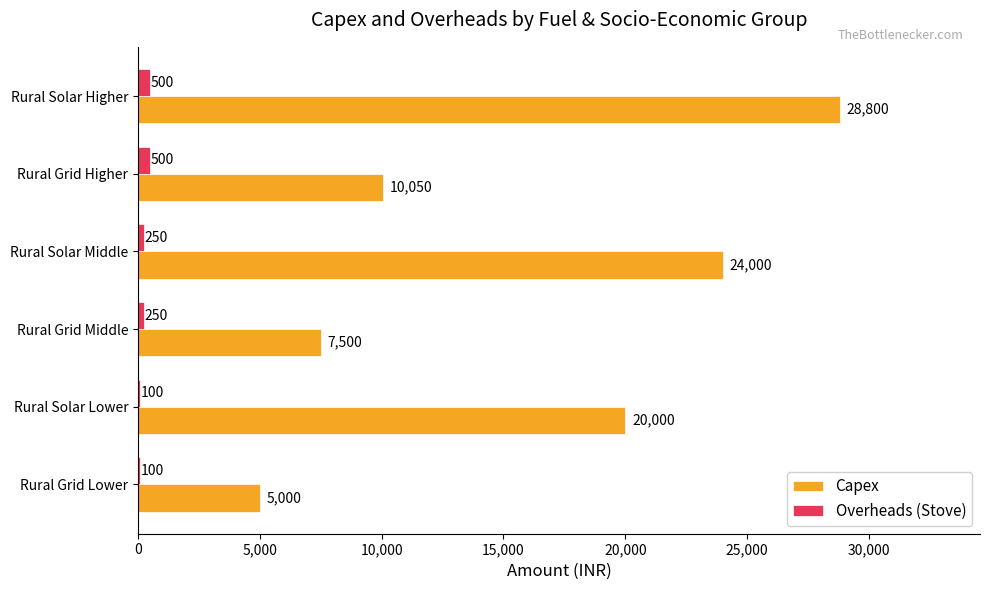

True or false: Capex has a value of 41594 at Rural Solar Middle.

False